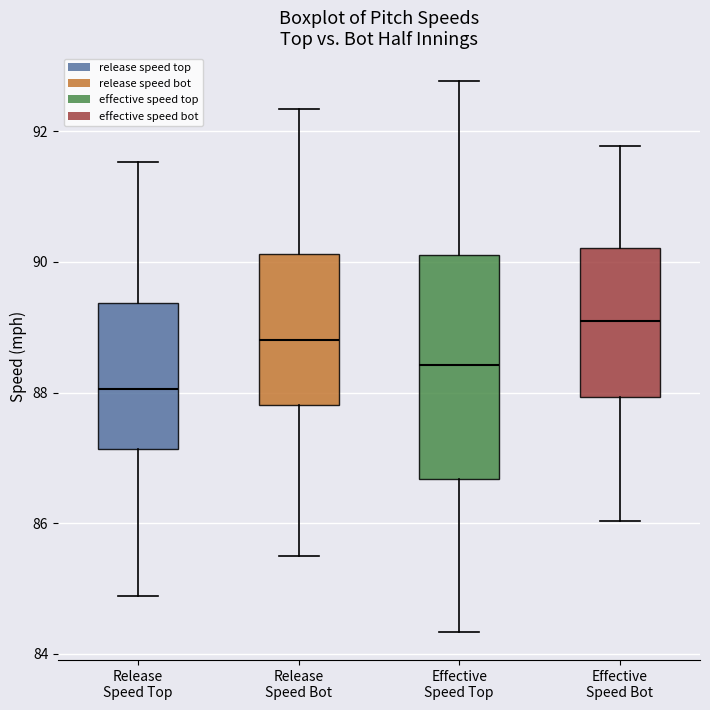

Where does the lower whisker of the box for Effective Speed Top end on the y-axis? The values are not printed on the chart, so give them approximately, as read against the axis.

84.4